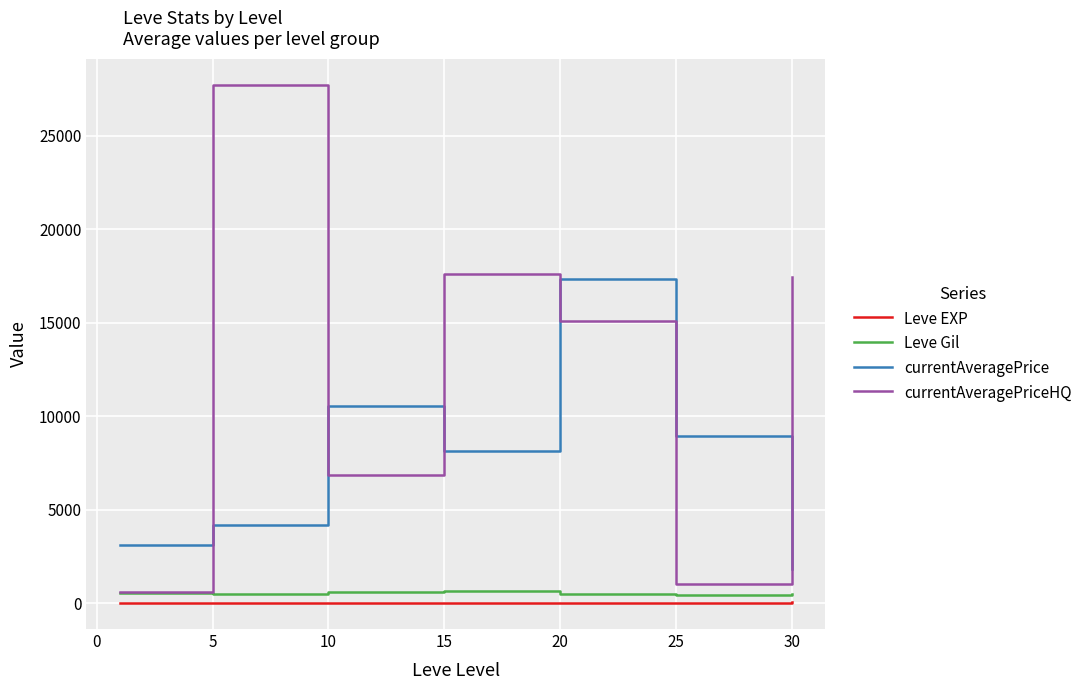

What is the lowest value of the Leve Gil series?

438.3